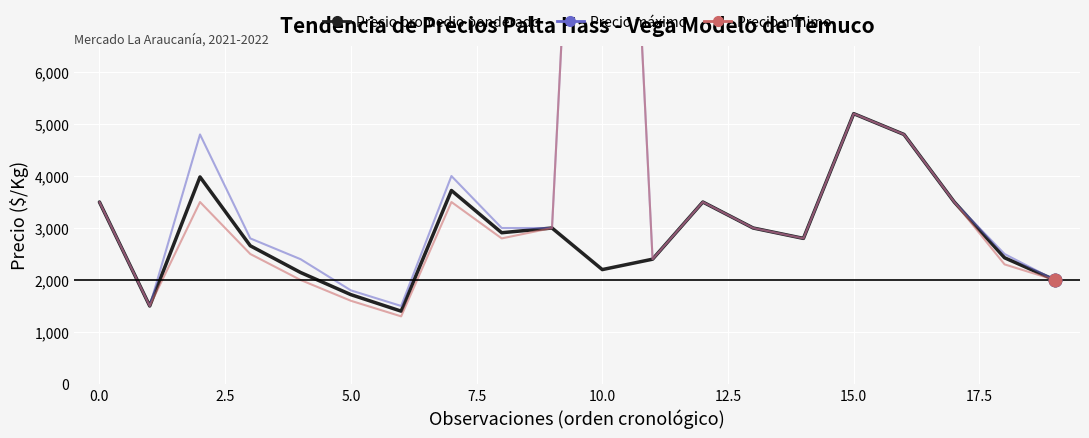

At how many categories does at least one series exceed 15337?

1